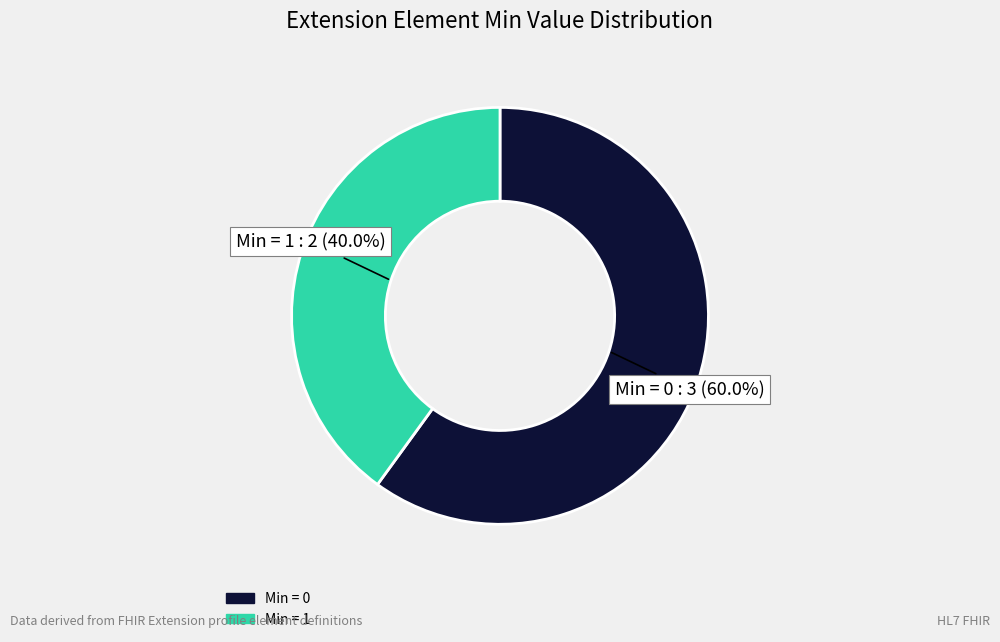

Is there a majority slice in this chart?

Yes